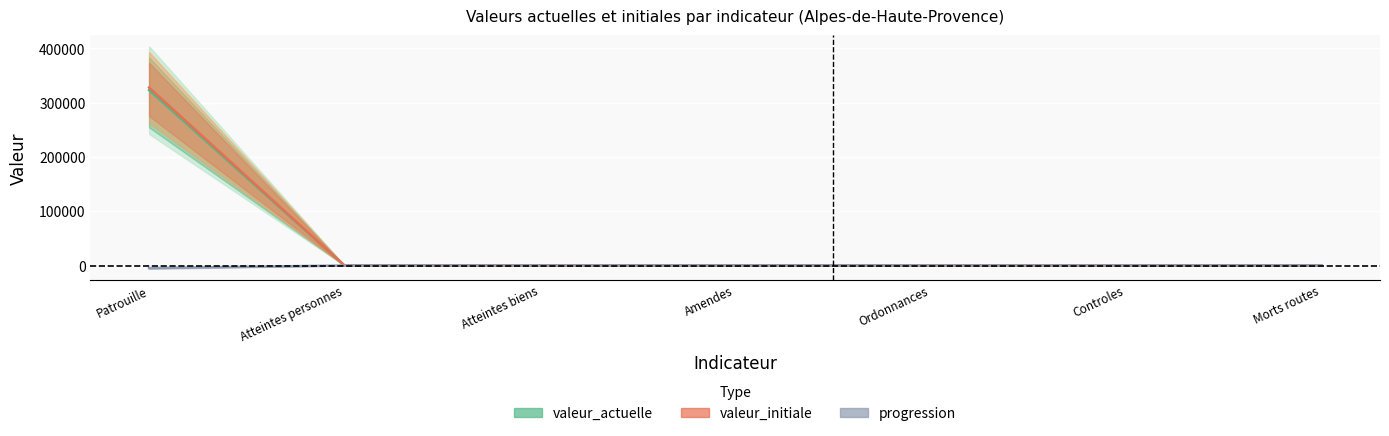

Does the chart display data point markers on the line(s)?

No